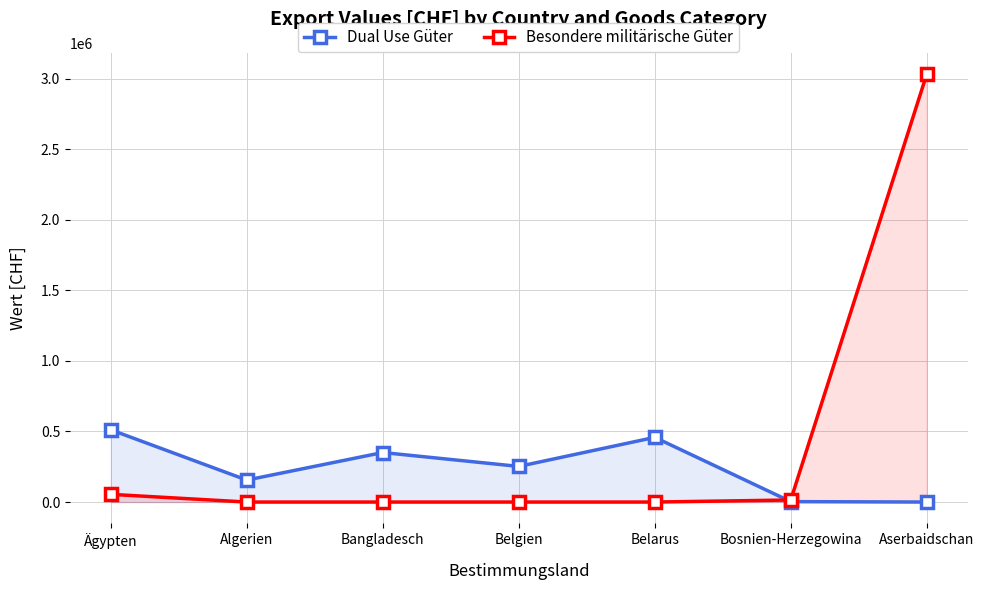

Reading right to left, extract all data points from this chart.

Dual Use Güter: 0.0	3000.0	458172.6	252348.0	350831.0	155626.0	511743.0
Besondere militärische Güter: 3031392.0	14500.0	0.0	0.0	0.0	0.0	54600.0